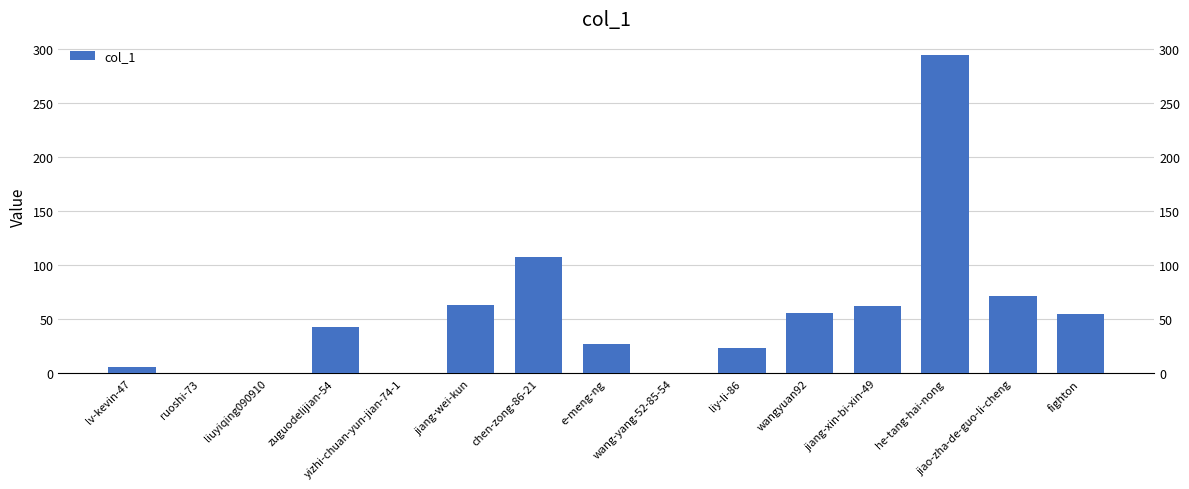

What position from the left is chen-zong-86-21?

7